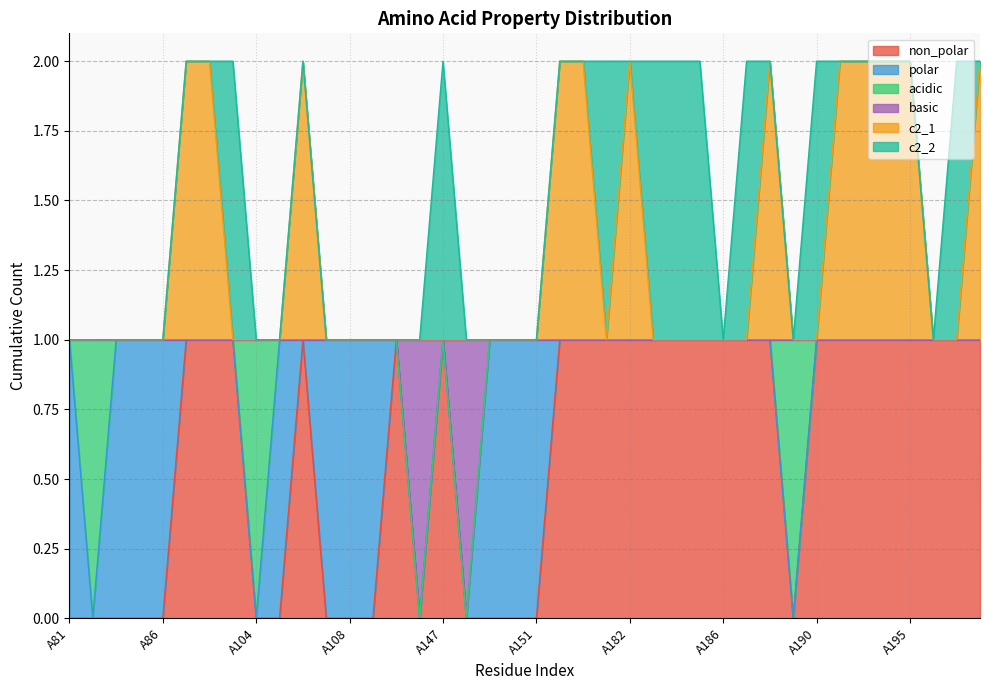

Which category has the highest value across all series?

A101